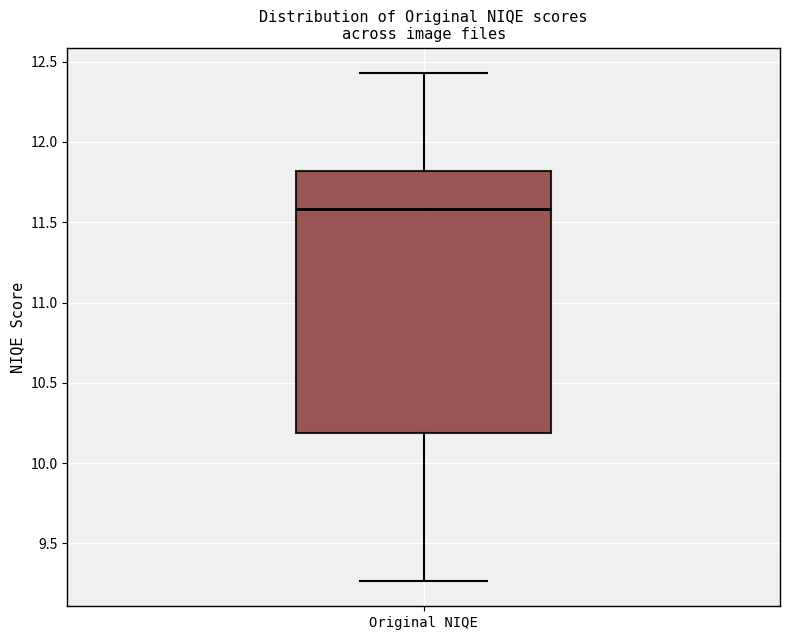

Read this box plot against the y-axis: the position of the median line, the range covered by the box, and the ends of both whiskers. The values are not printed on the chart, so give them approximately, as read against the axis.

median 11.60, box 10.20 to 11.80, whiskers 9.25 to 12.45